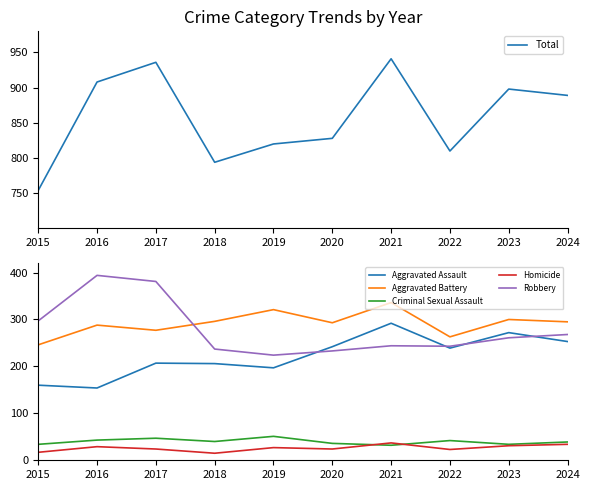

What are all the series names shown in the legend?

Total, Aggravated Assault, Aggravated Battery, Criminal Sexual Assault, Homicide, Robbery